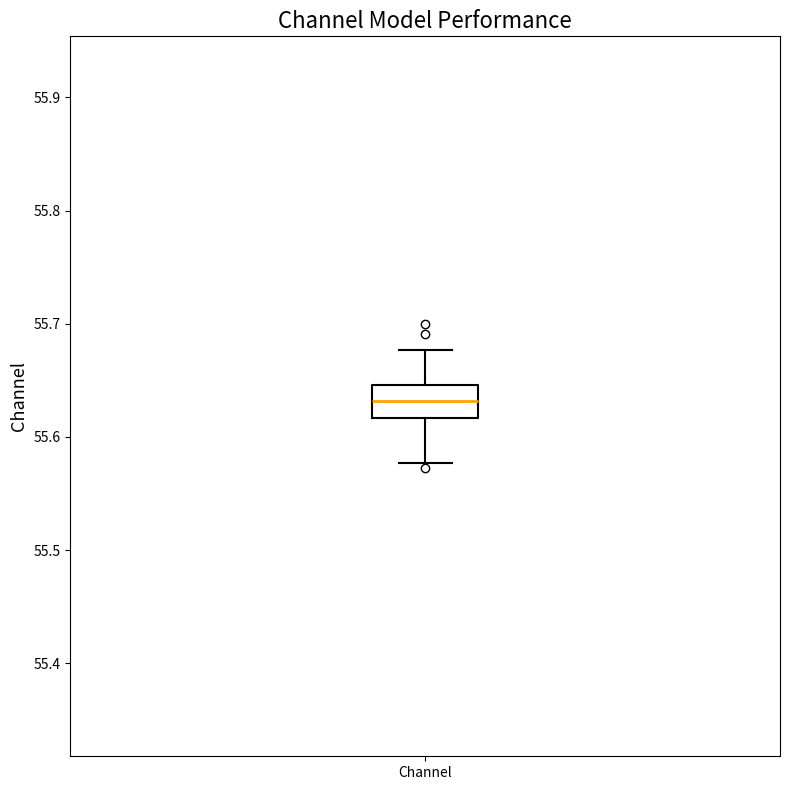

Read this box plot against the y-axis: the position of the median line, the range covered by the box, and the ends of both whiskers. The values are not printed on the chart, so give them approximately, as read against the axis.

median 55.63, box 55.62 to 55.65, whiskers 55.58 to 55.68